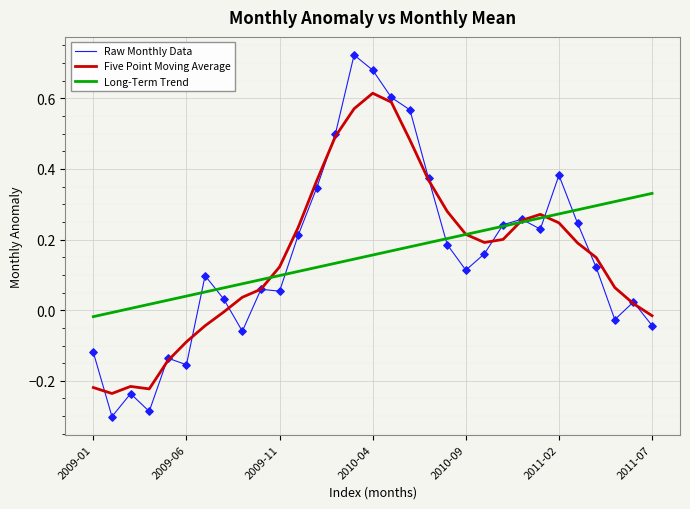

Which series has the widest spread of values?

Raw Monthly Data